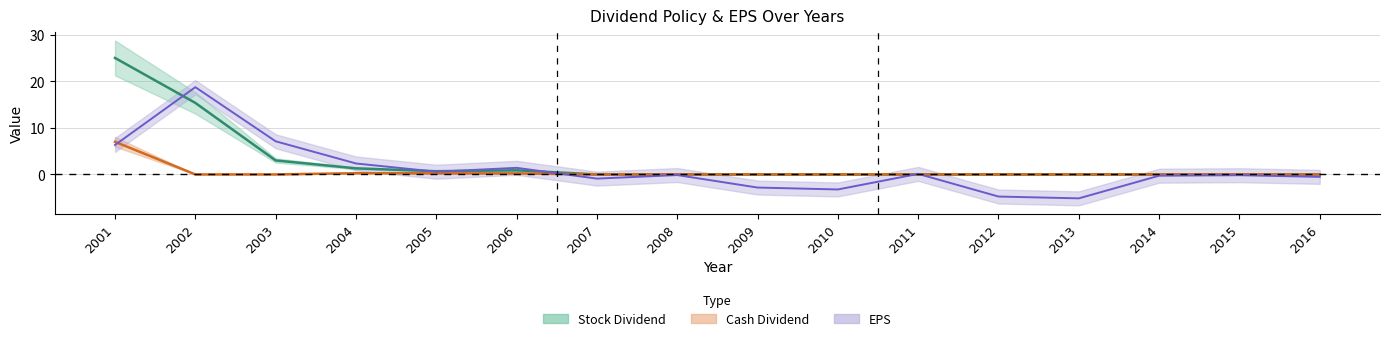

What is the average value of the stock_dividend series?

2.9